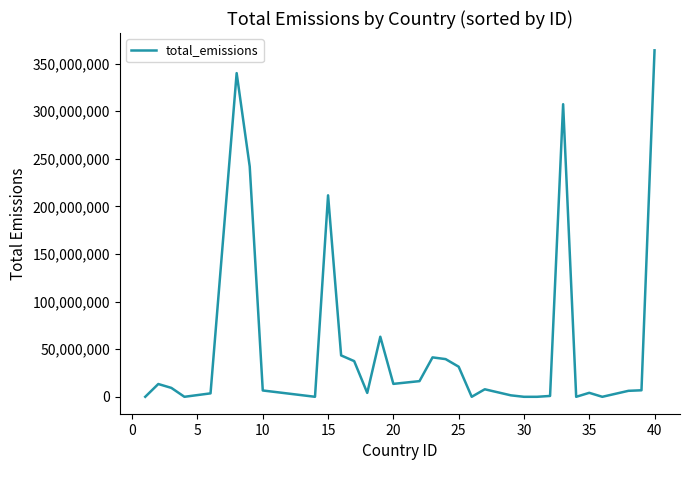

What is the greatest value displayed?

363946190.7